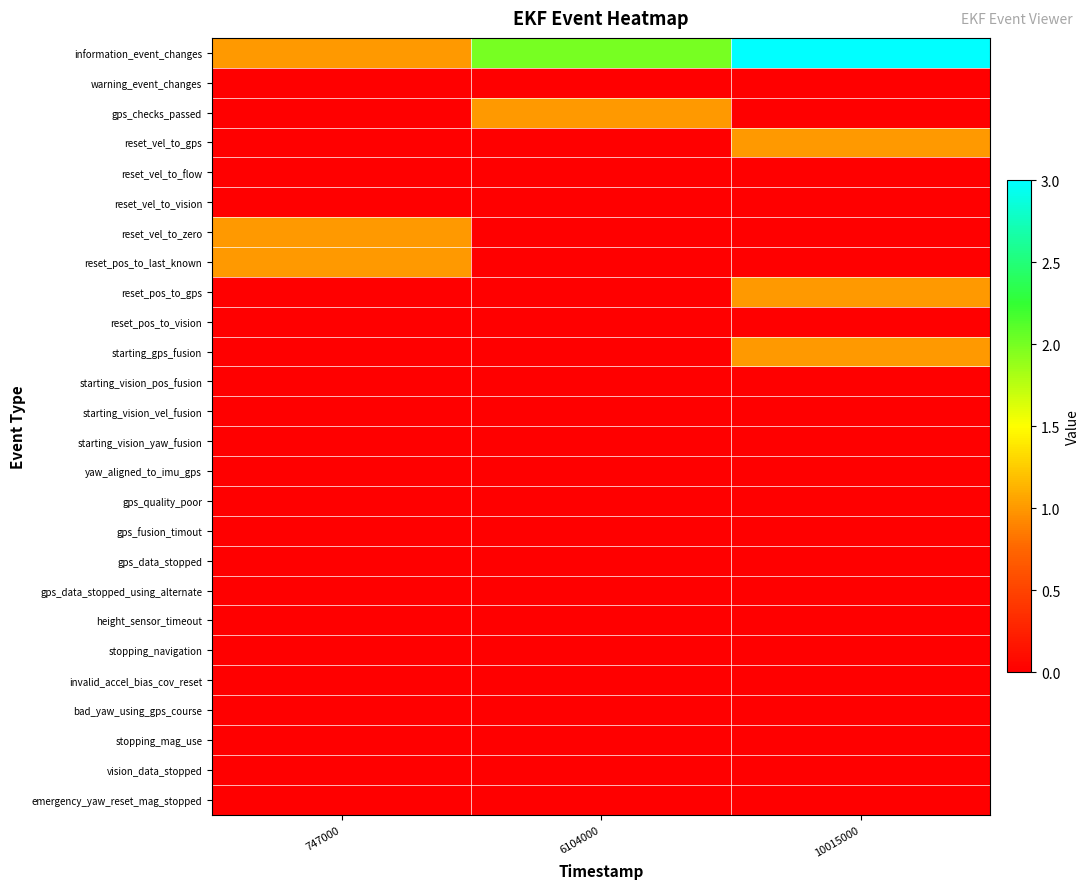

What is the spread (max minus min) of values at 10015000?

3